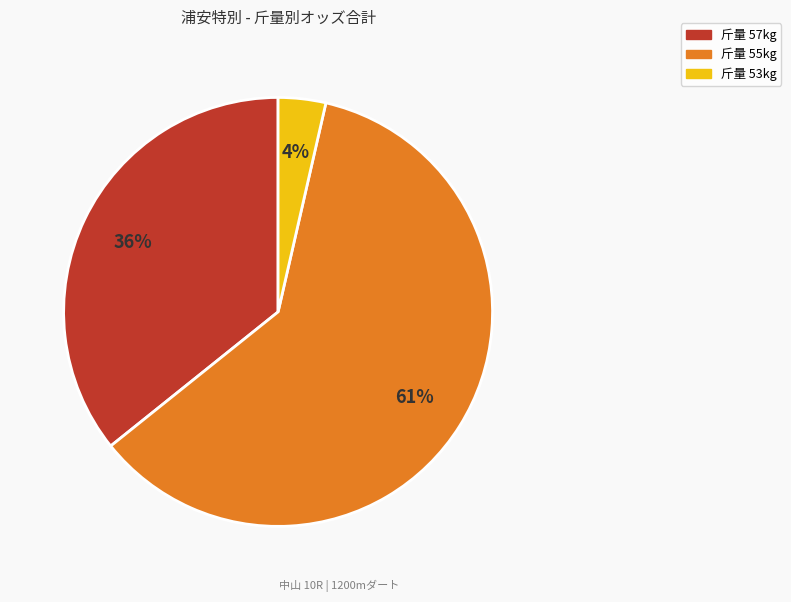

To the nearest percent, what is the average slice percentage?

33%